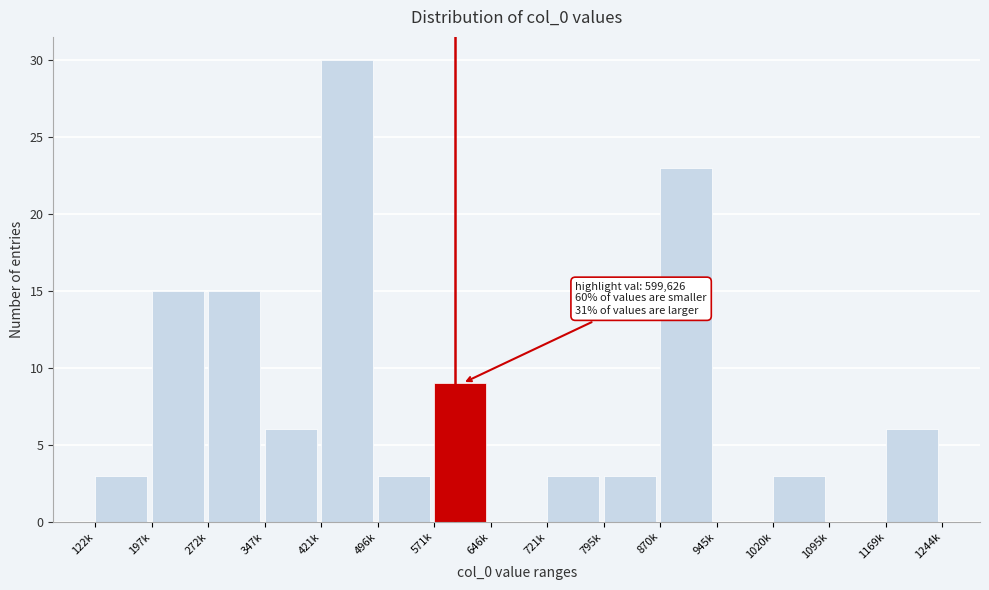

Reading right to left, what are all the values shown in this chart?

1169k=6	1095k=0	1020k=3	945k=0	870k=23	795k=3	721k=3	646k=0	571k=9	496k=3	421k=30	347k=6	272k=15	197k=15	122k=3